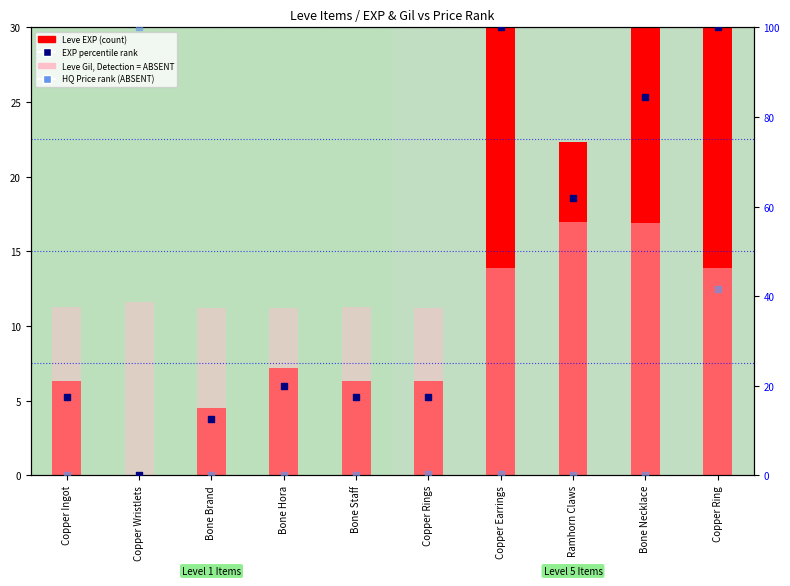

At which category is the sum across all series the highest?

Copper Ring